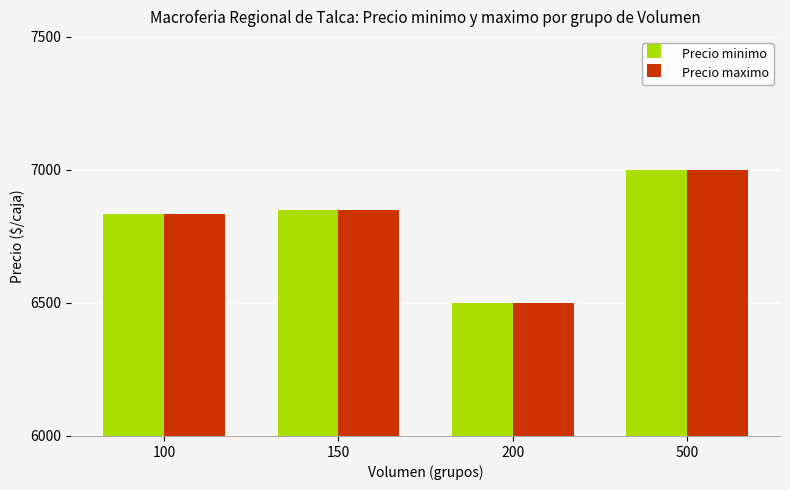

What is the maximum value shown in the chart?

7000.0